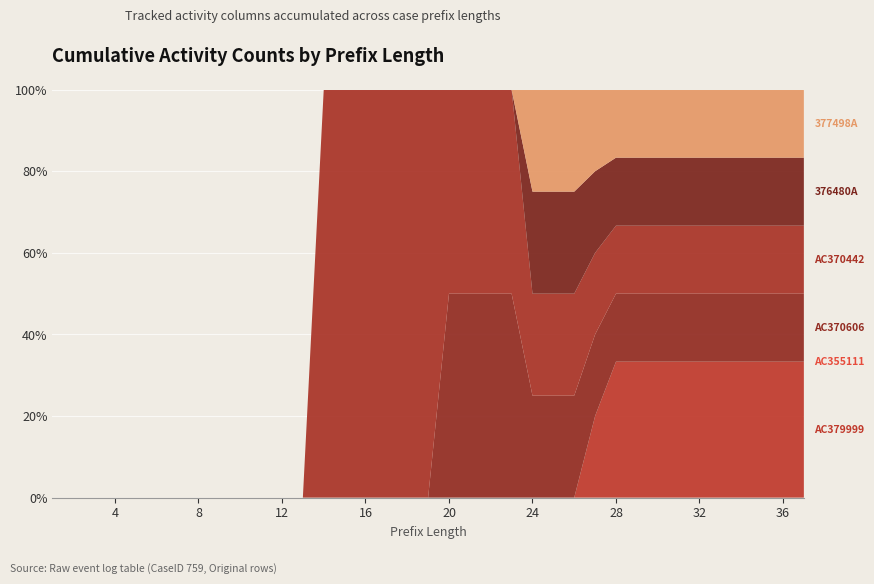

Reading left to right, transcribe all the data shown in this chart.

AC379999: 1=0	2=0	3=0	4=0	5=0	6=0	7=0	8=0	9=0	10=0	11=0	12=0	13=0	14=0	15=0	16=0	17=0	18=0	19=0	20=0	21=0	22=0	23=0	24=0	25=0	26=0	27=1	28=2	29=2	30=2	31=2	32=2	33=2	34=2	35=2	36=2	37=2
AC355111: 1=0	2=0	3=0	4=0	5=0	6=0	7=0	8=0	9=0	10=0	11=0	12=0	13=0	14=0	15=0	16=0	17=0	18=0	19=0	20=0	21=0	22=0	23=0	24=0	25=0	26=0	27=0	28=0	29=0	30=0	31=0	32=0	33=0	34=0	35=0	36=0	37=0
AC370606: 1=0	2=0	3=0	4=0	5=0	6=0	7=0	8=0	9=0	10=0	11=0	12=0	13=0	14=0	15=0	16=0	17=0	18=0	19=0	20=1	21=1	22=1	23=1	24=1	25=1	26=1	27=1	28=1	29=1	30=1	31=1	32=1	33=1	34=1	35=1	36=1	37=1
AC370442: 1=0	2=0	3=0	4=0	5=0	6=0	7=0	8=0	9=0	10=0	11=0	12=0	13=0	14=1	15=1	16=1	17=1	18=1	19=1	20=1	21=1	22=1	23=1	24=1	25=1	26=1	27=1	28=1	29=1	30=1	31=1	32=1	33=1	34=1	35=1	36=1	37=1
376480A: 1=0	2=0	3=0	4=0	5=0	6=0	7=0	8=0	9=0	10=0	11=0	12=0	13=0	14=0	15=0	16=0	17=0	18=0	19=0	20=0	21=0	22=0	23=0	24=1	25=1	26=1	27=1	28=1	29=1	30=1	31=1	32=1	33=1	34=1	35=1	36=1	37=1
377498A: 1=0	2=0	3=0	4=0	5=0	6=0	7=0	8=0	9=0	10=0	11=0	12=0	13=0	14=0	15=0	16=0	17=0	18=0	19=0	20=0	21=0	22=0	23=0	24=1	25=1	26=1	27=1	28=1	29=1	30=1	31=1	32=1	33=1	34=1	35=1	36=1	37=1